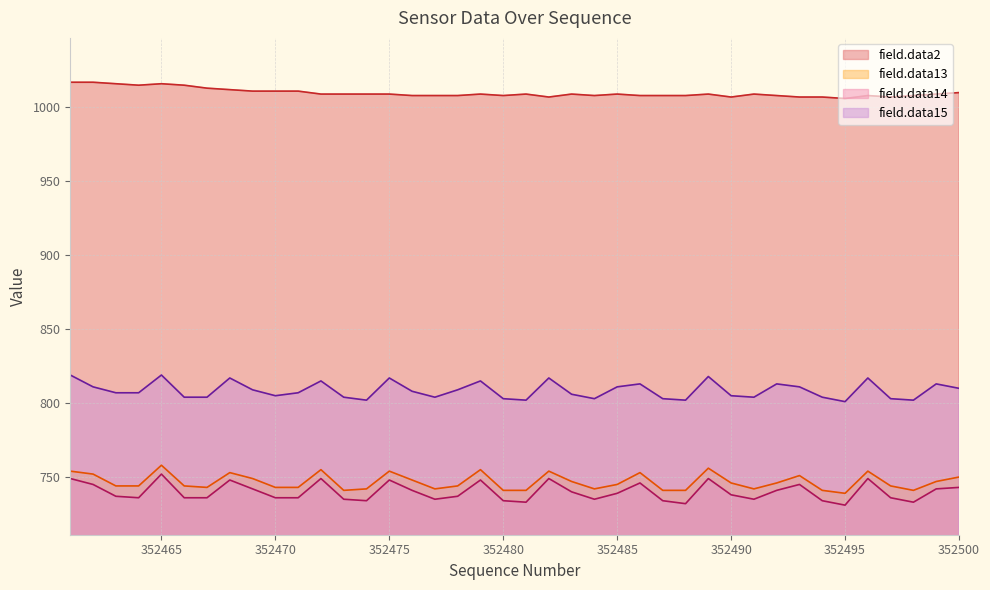

Is it true that field.data13 equals 743 at 352470?

True